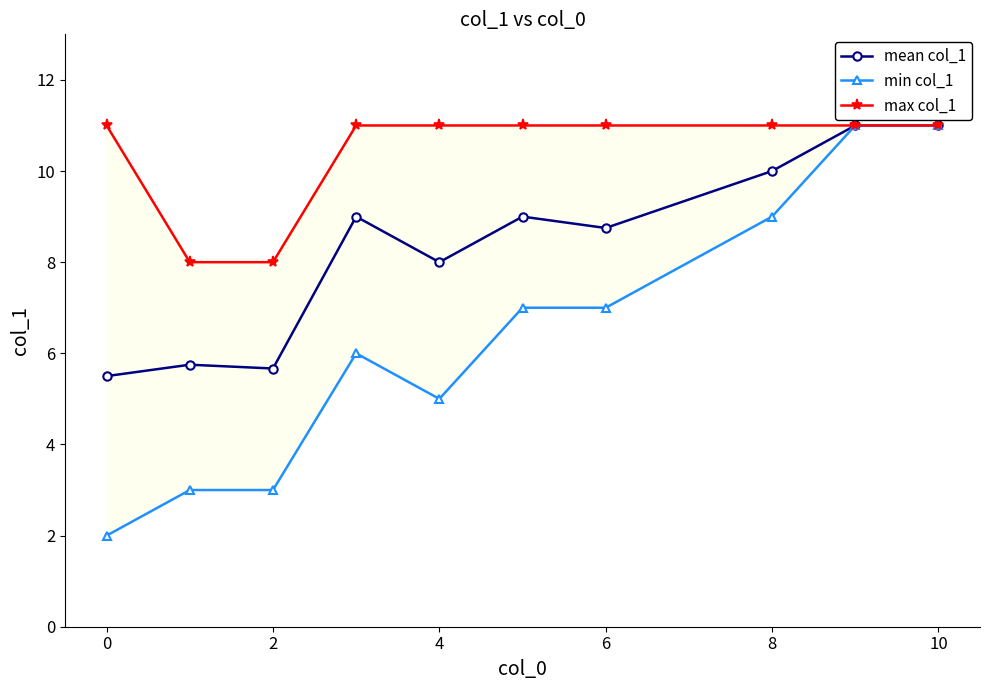

What is the difference between the maximum and minimum values in the mean col_1 series?

5.5